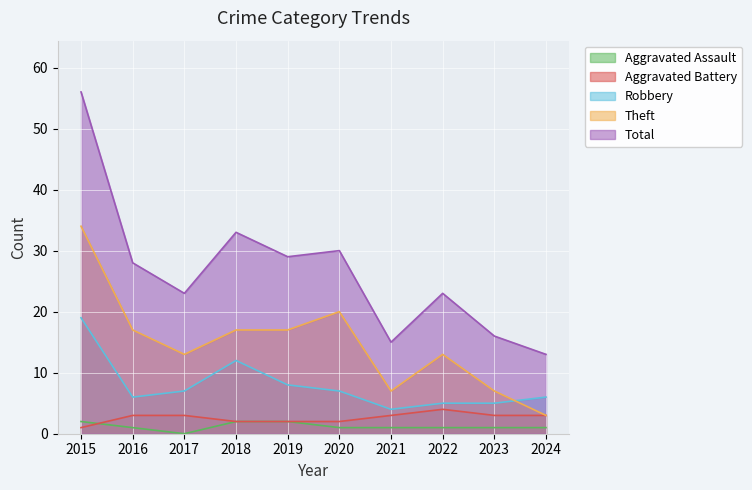

Which series ends up on top after the final intersection of Aggravated Assault and Aggravated Battery?

Aggravated Battery